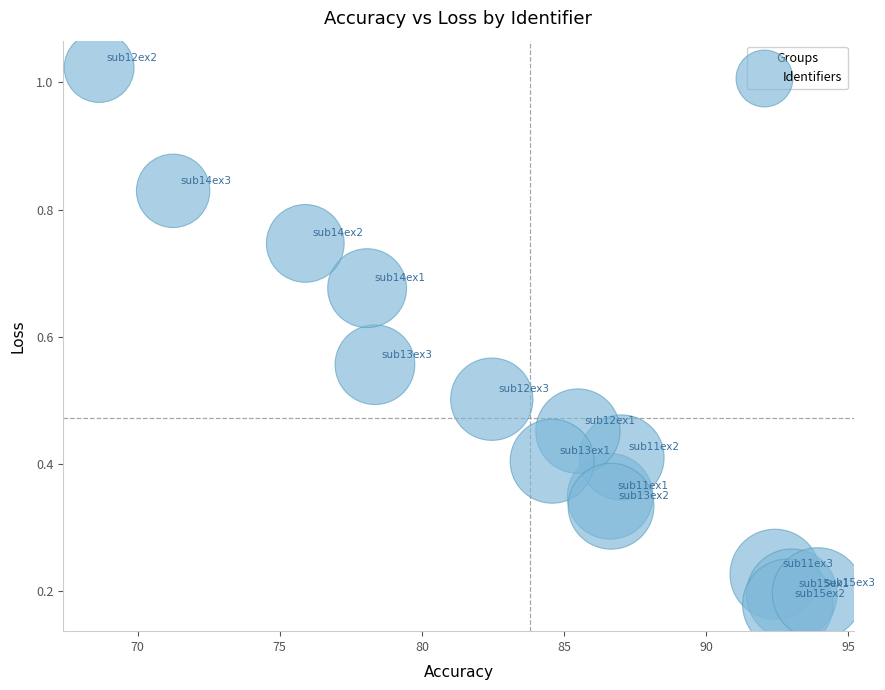

What is the range of X values (max minus min)?

25.3